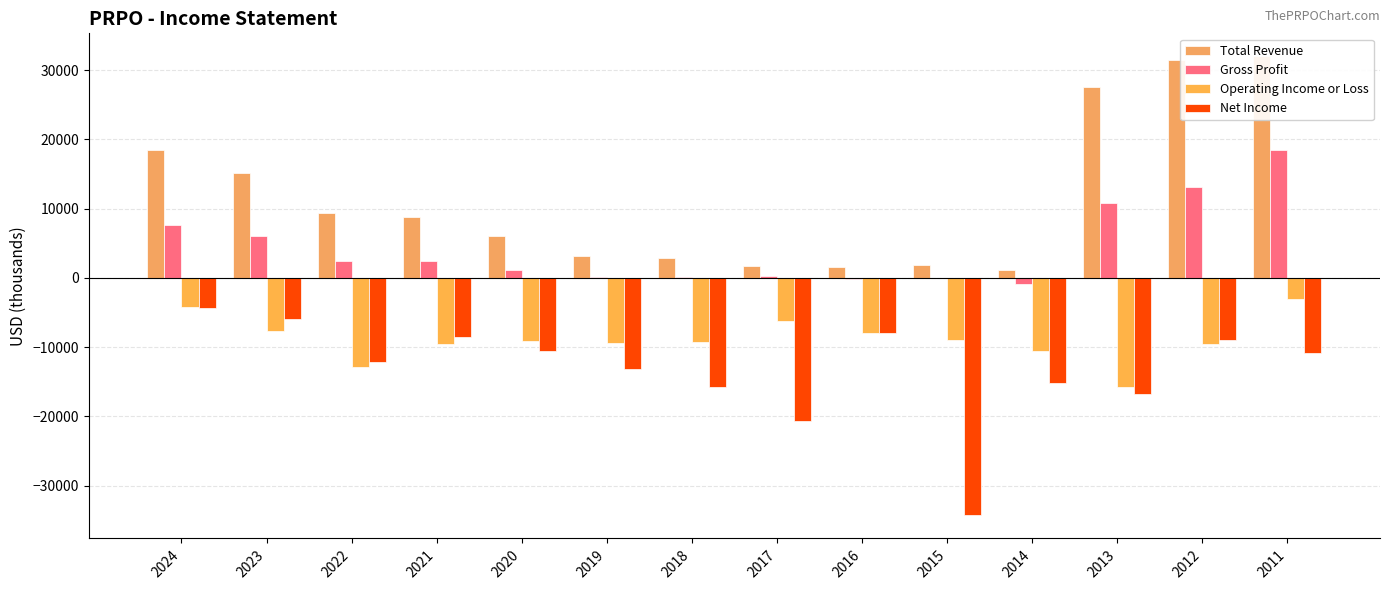

Reading left to right, what are all the values shown in this chart?

Total Revenue: 18500	15200	9400	8800	6100	3100	2900	1700	1600	1900	1200	27500	31500	32000
Gross Profit: 7600	6000	2500	2400	1200	200	200	300	-200	0	-900	10800	13100	18400
Operating Income or Loss: -4200	-7600	-12800	-9600	-9100	-9400	-9200	-6200	-8000	-8900	-10600	-15800	-9500	-3000
Net Income: -4300	-5900	-12200	-8500	-10600	-13200	-15700	-20700	-8000	-34300	-15100	-16700	-9000	-10800